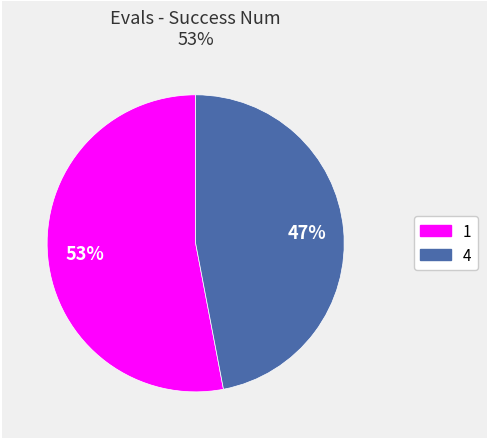

To the nearest percent, what portion does 4 represent?

47%